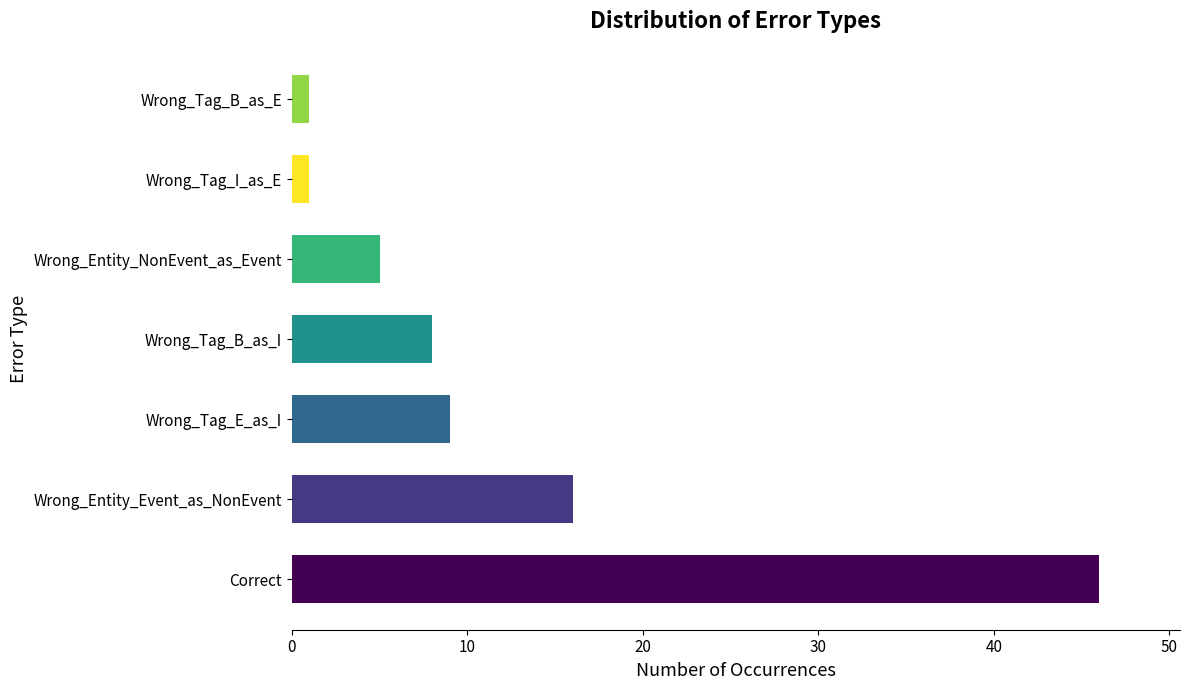

What is the difference between the second highest and minimum values?

15